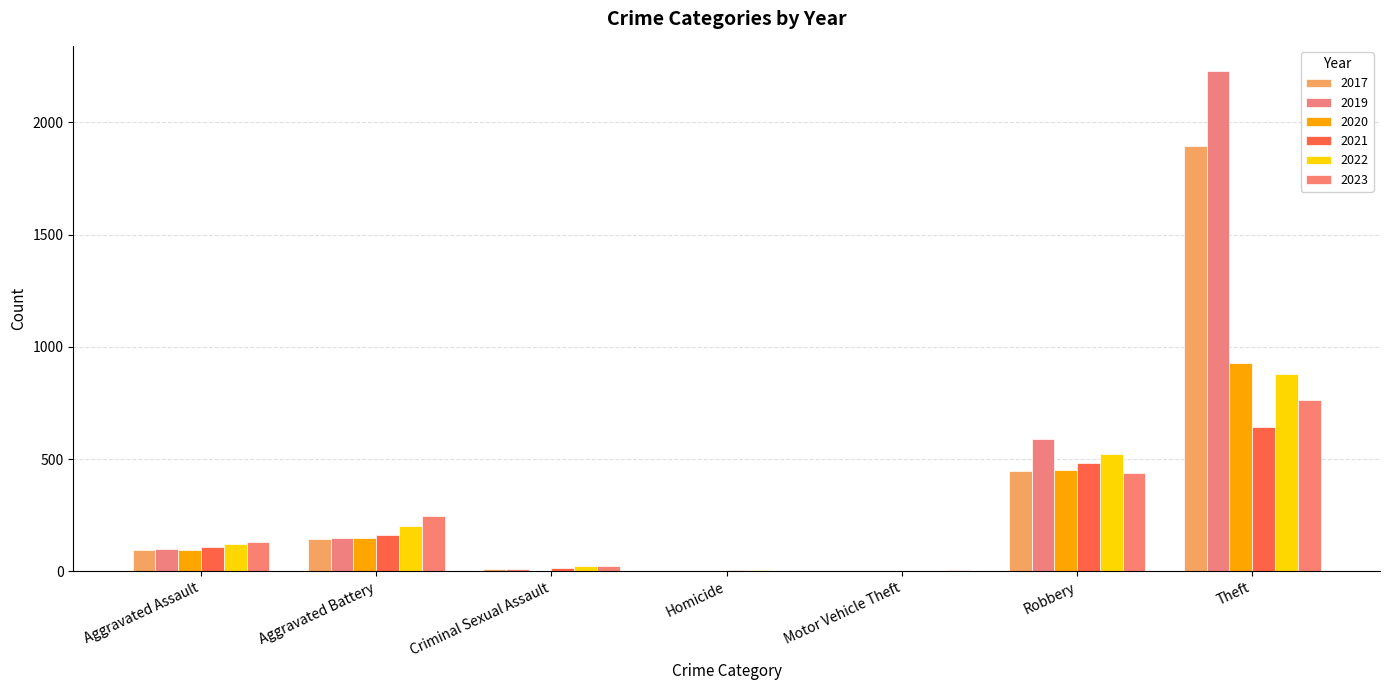

Does the chart contain stacked bars?

No